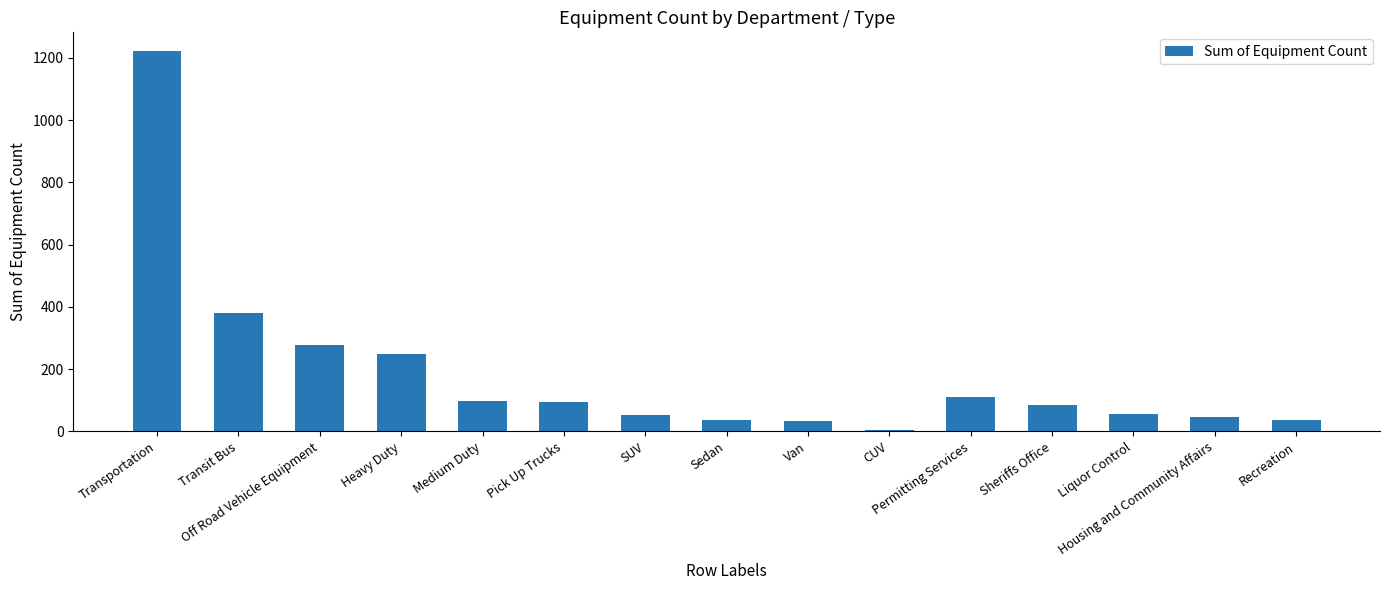

The chart shows a value of 354 at Heavy Duty. True or false?

False